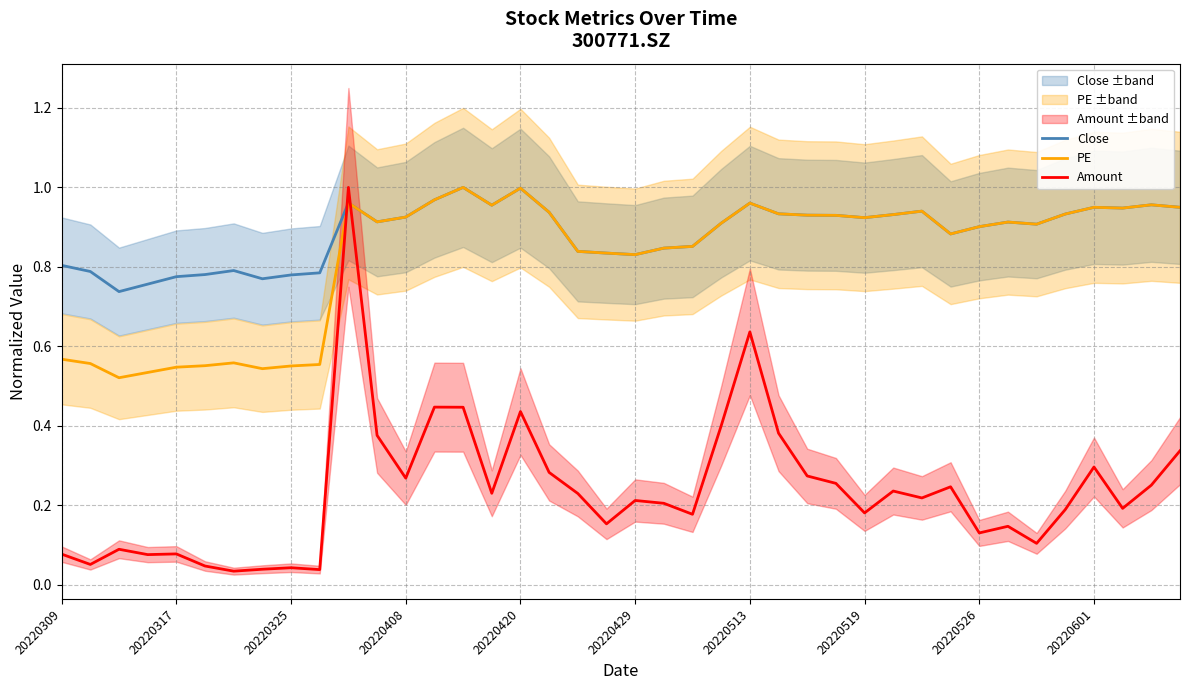

How many intersections are there between Close and Amount?

2